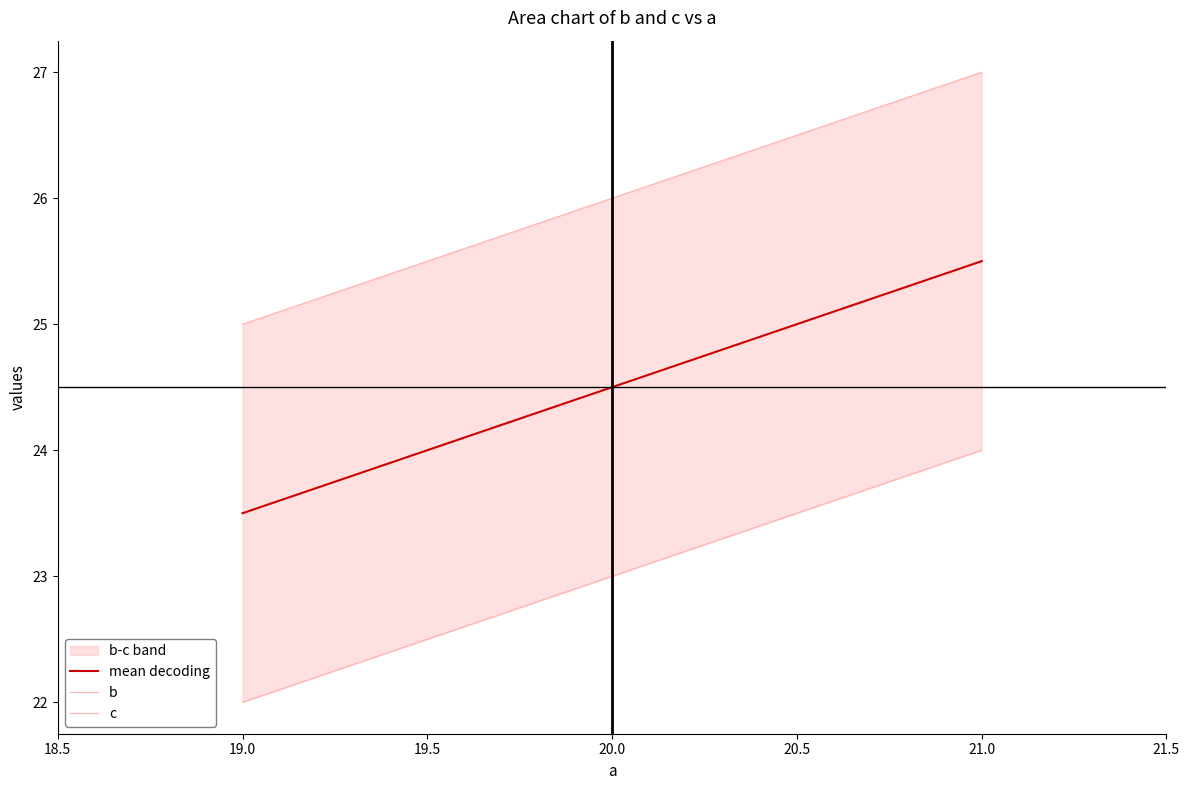

What is the maximum value for mean decoding?

25.5